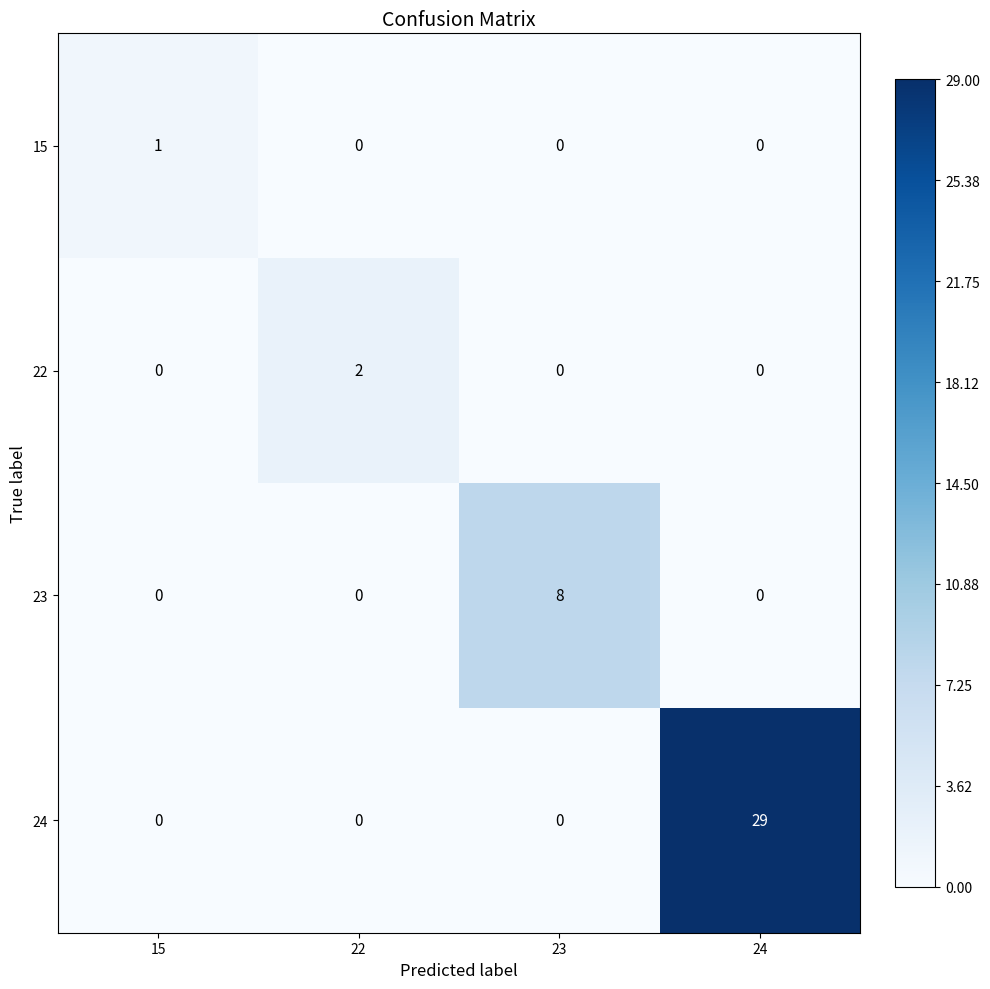

Which category has the highest value across all series?

24